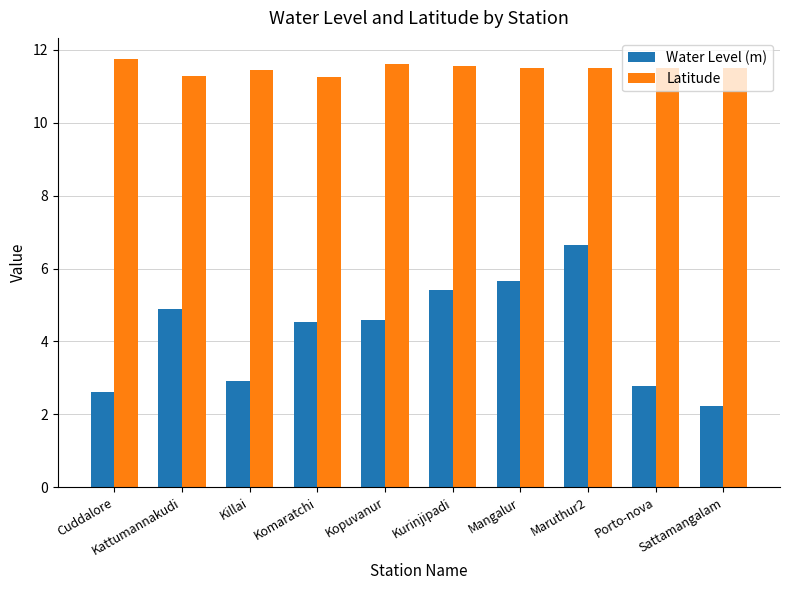

What is the lowest value of the Water Level (m) series?

2.2